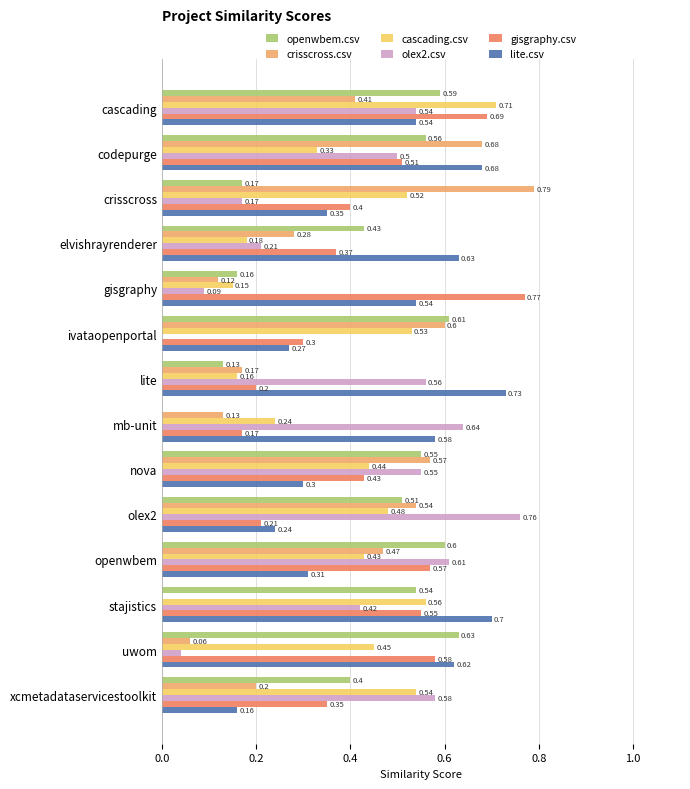

Is the value of openwbem.csv at gisgraphy greater than the value of lite.csv at stajistics?

No